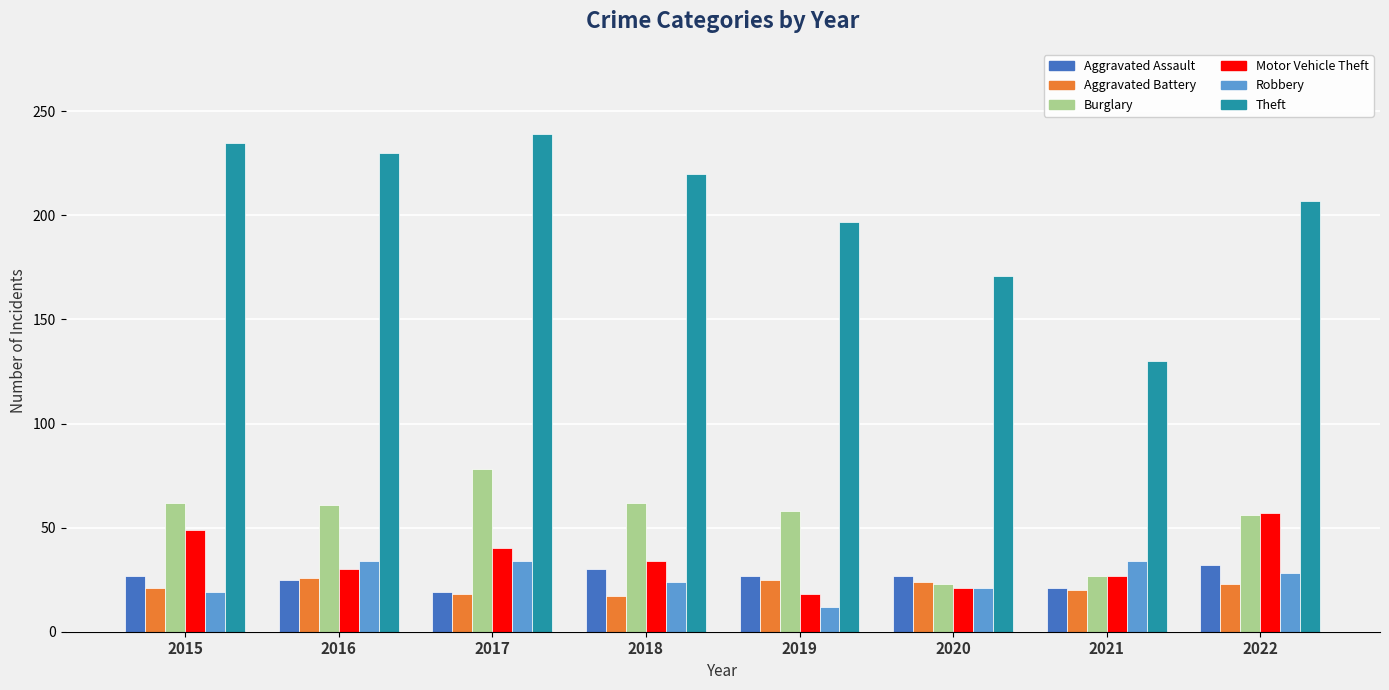

What is the difference between the maximum and minimum values in the Burglary series?

55